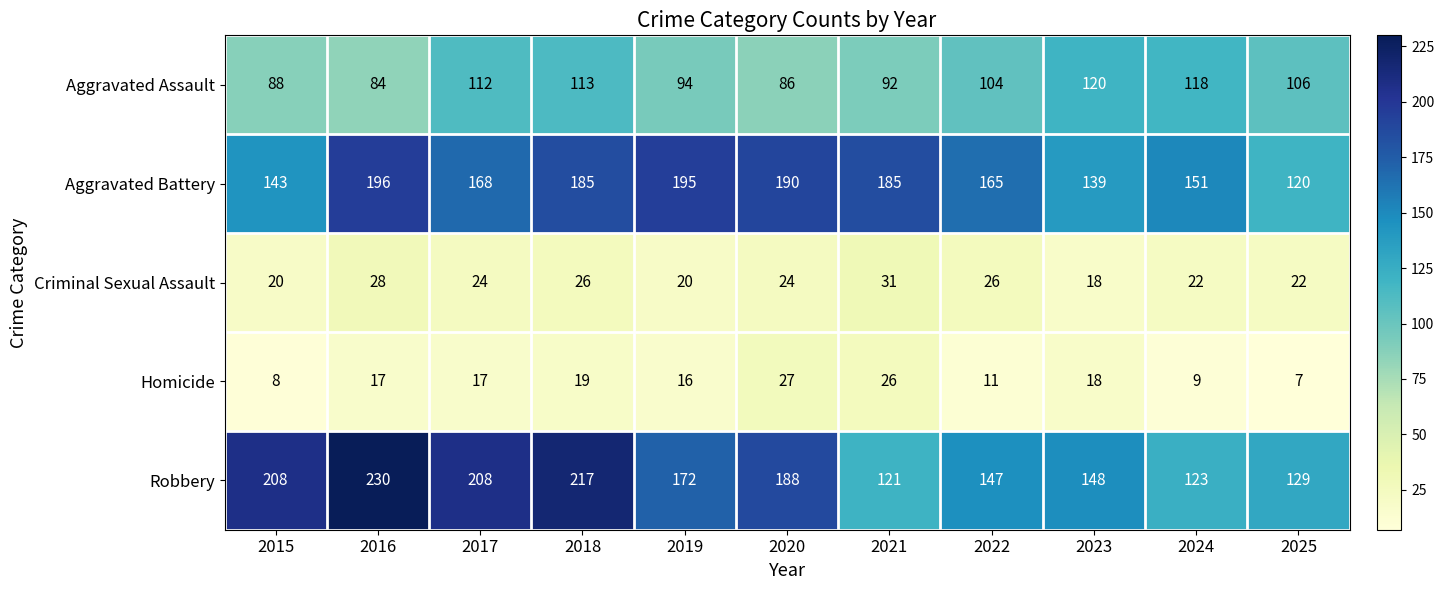

What is the spread (max minus min) of values at 2020?

166